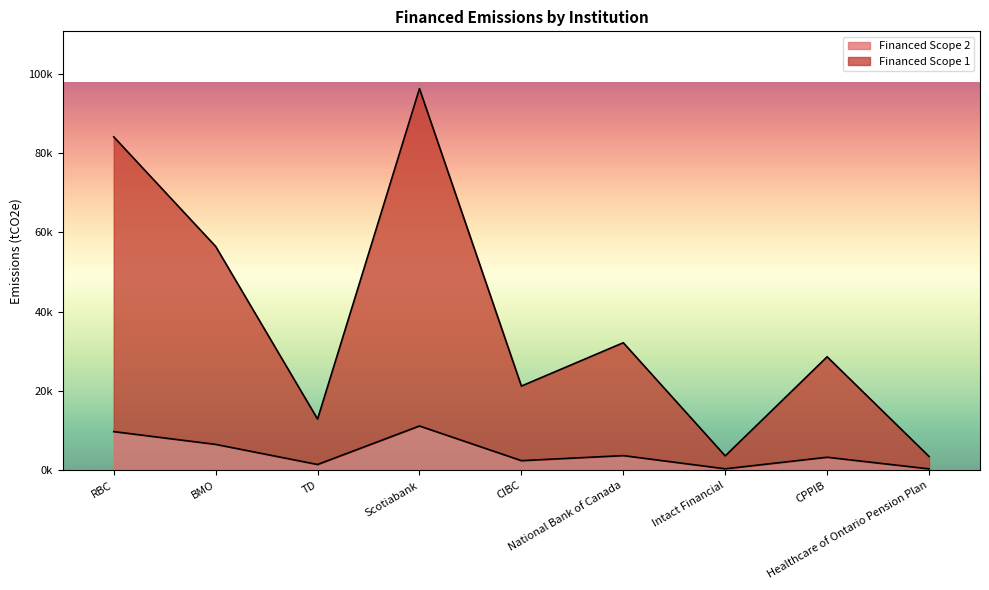

What is the difference between the highest and lowest values at CPPIB?

25306.6